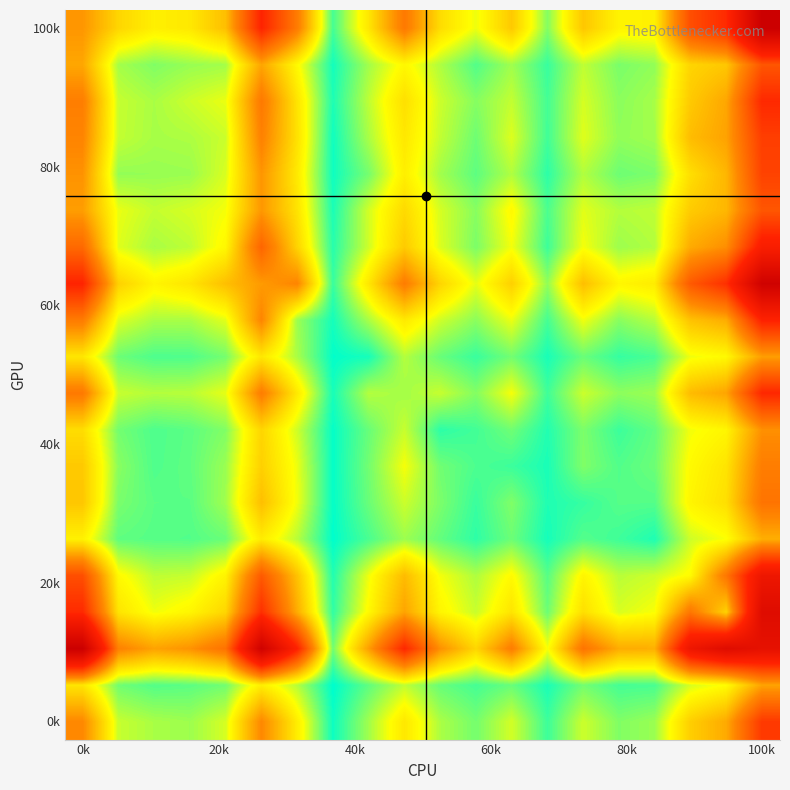

Count the number of data series in this chart.

20